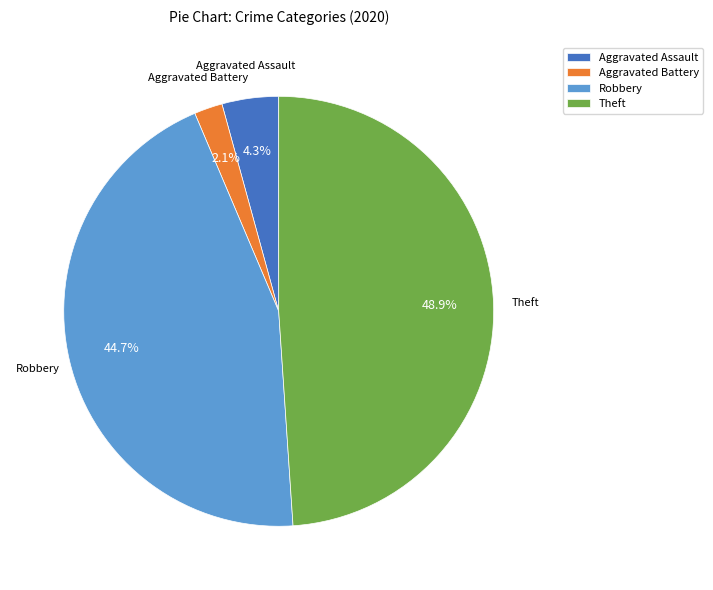

Which slice is the largest?

Theft